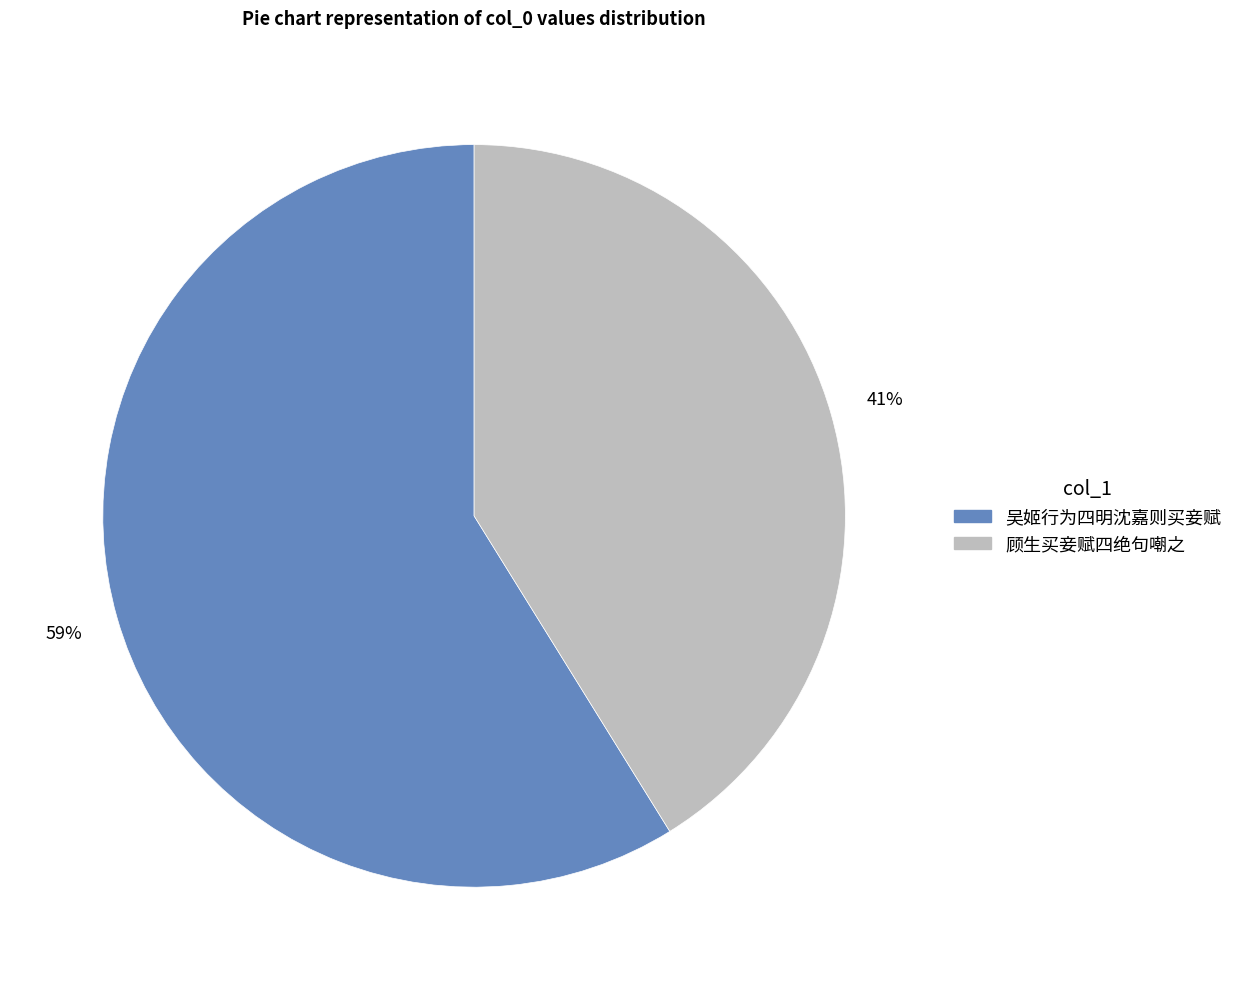

Is it true that 顾生买妾赋四绝句嘲之 is 51% of the pie?

False